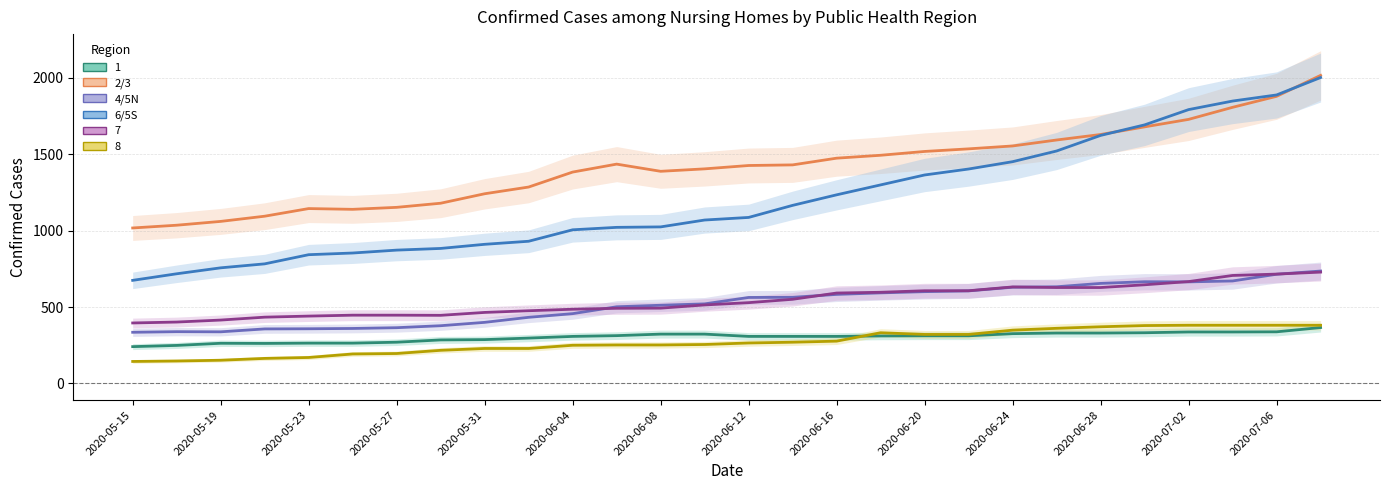

Reading right to left, extract all data points from this chart.

2/3: 2017	1880	1808	1729	1680	1630	1594	1555	1536	1519	1494	1475	1431	1427	1405	1389	1436	1384	1286	1242	1180	1153	1140	1145	1095	1061	1036	1018
4/5N: 736	715	671	665	666	655	633	630	606	601	593	583	564	563	521	512	502	457	433	400	378	365	360	358	357	338	339	335
6/5S: 2003	1889	1849	1793	1693	1624	1522	1452	1404	1365	1300	1235	1166	1087	1070	1025	1022	1006	931	911	884	873	854	843	783	757	718	675